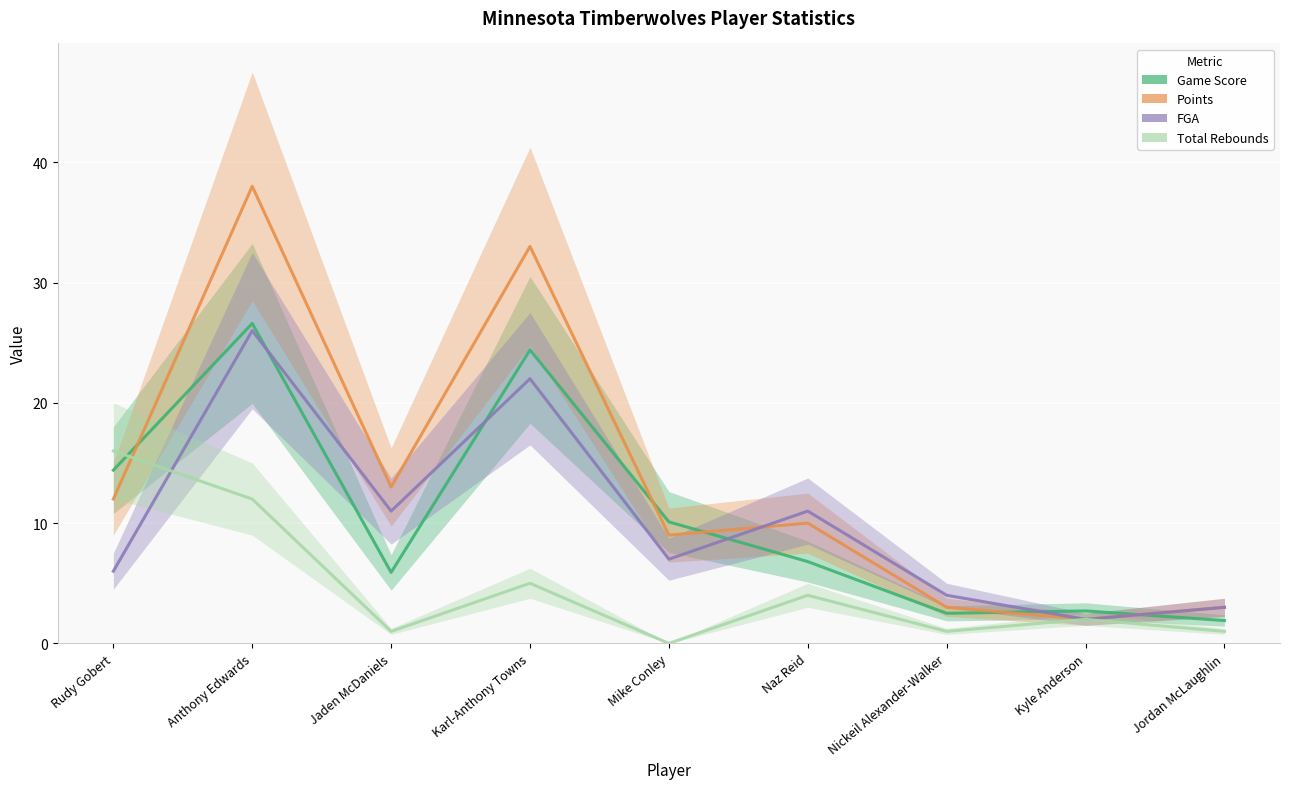

True or false: Points and Total Rebounds intersect in this chart.

True